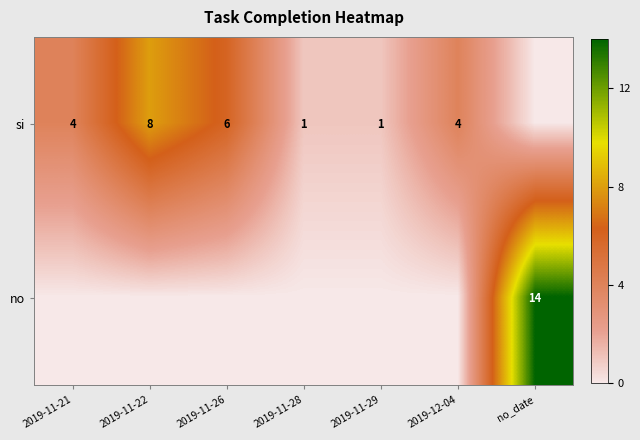

The value of si at 2019-11-22 is 8. True or false?

True